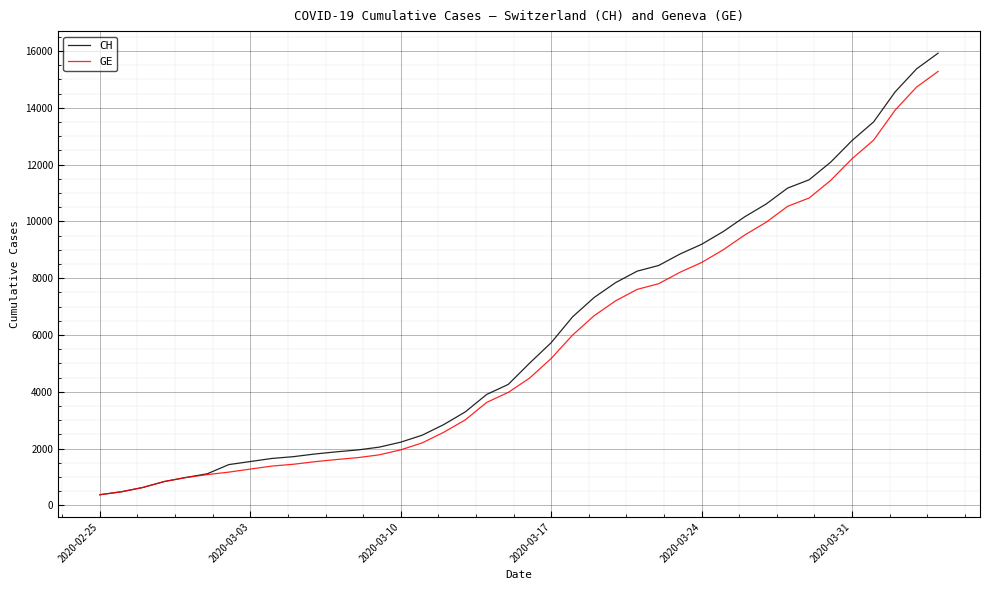

Which series has the largest range (max minus min)?

CH